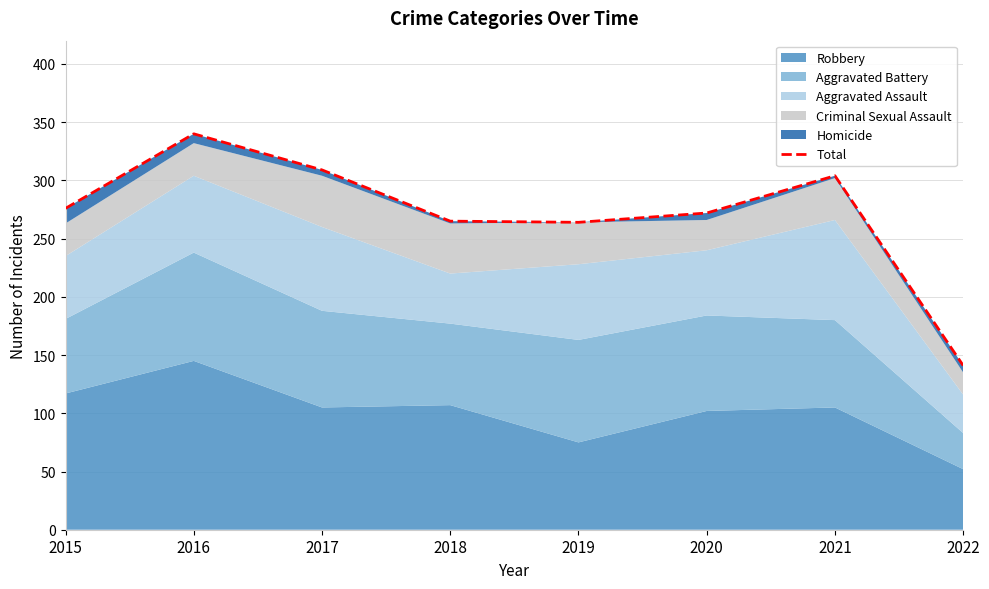

Between 2017 and 2018, which is larger?

2017